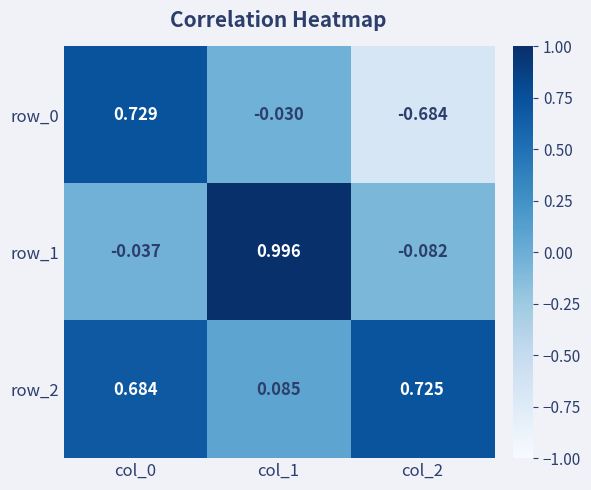

Which series has the widest spread of values?

row_0